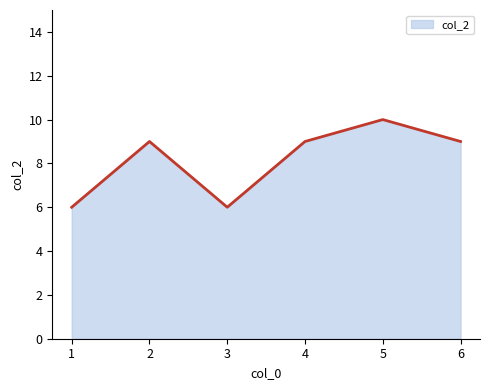

How many values are between 6 and 9?

5